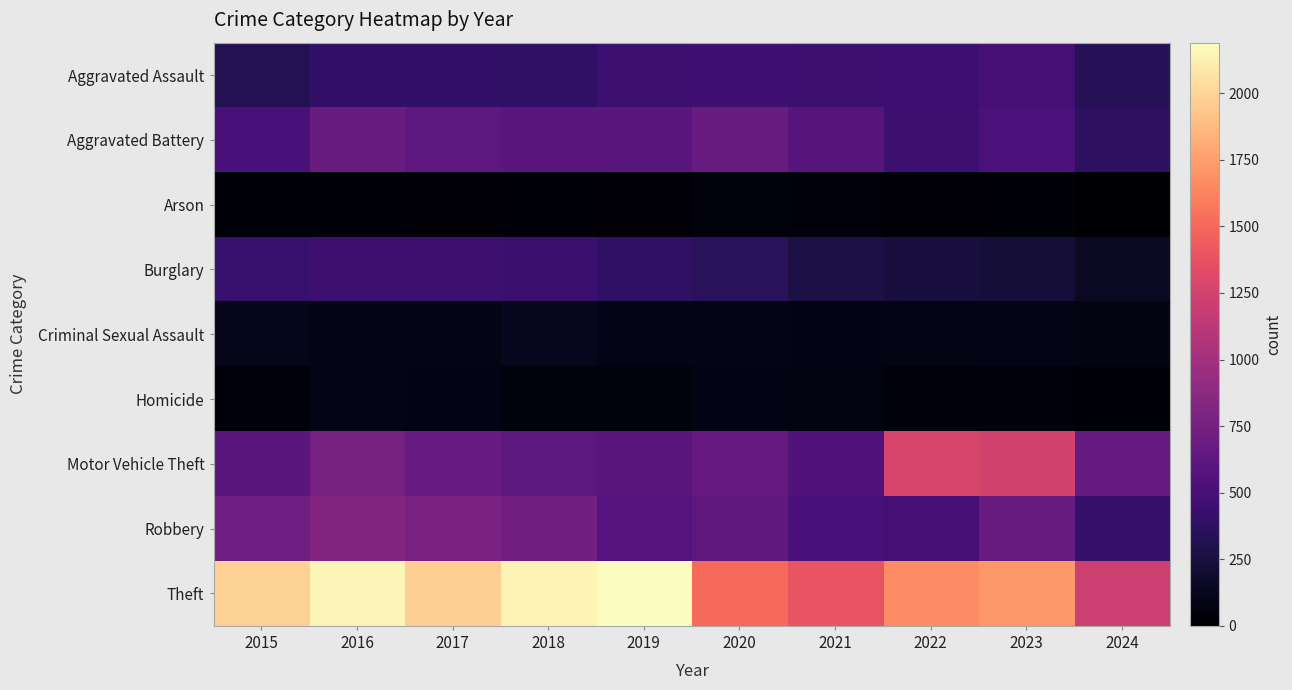

Which series has the largest total across all categories?

Theft